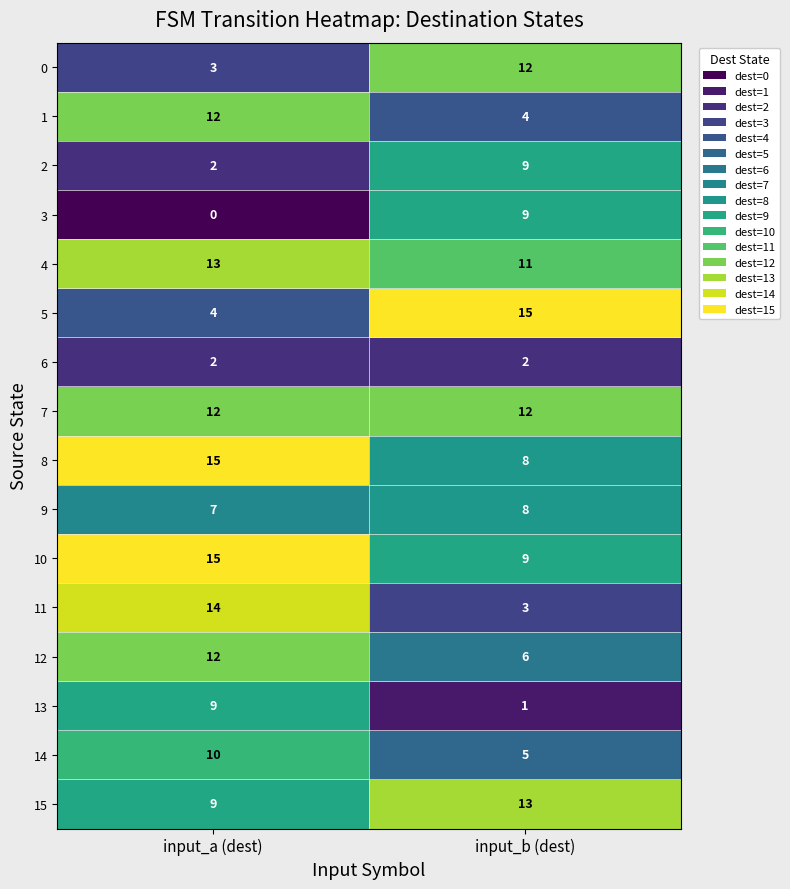

What is the difference between the highest and lowest values at input_b (dest)?

14